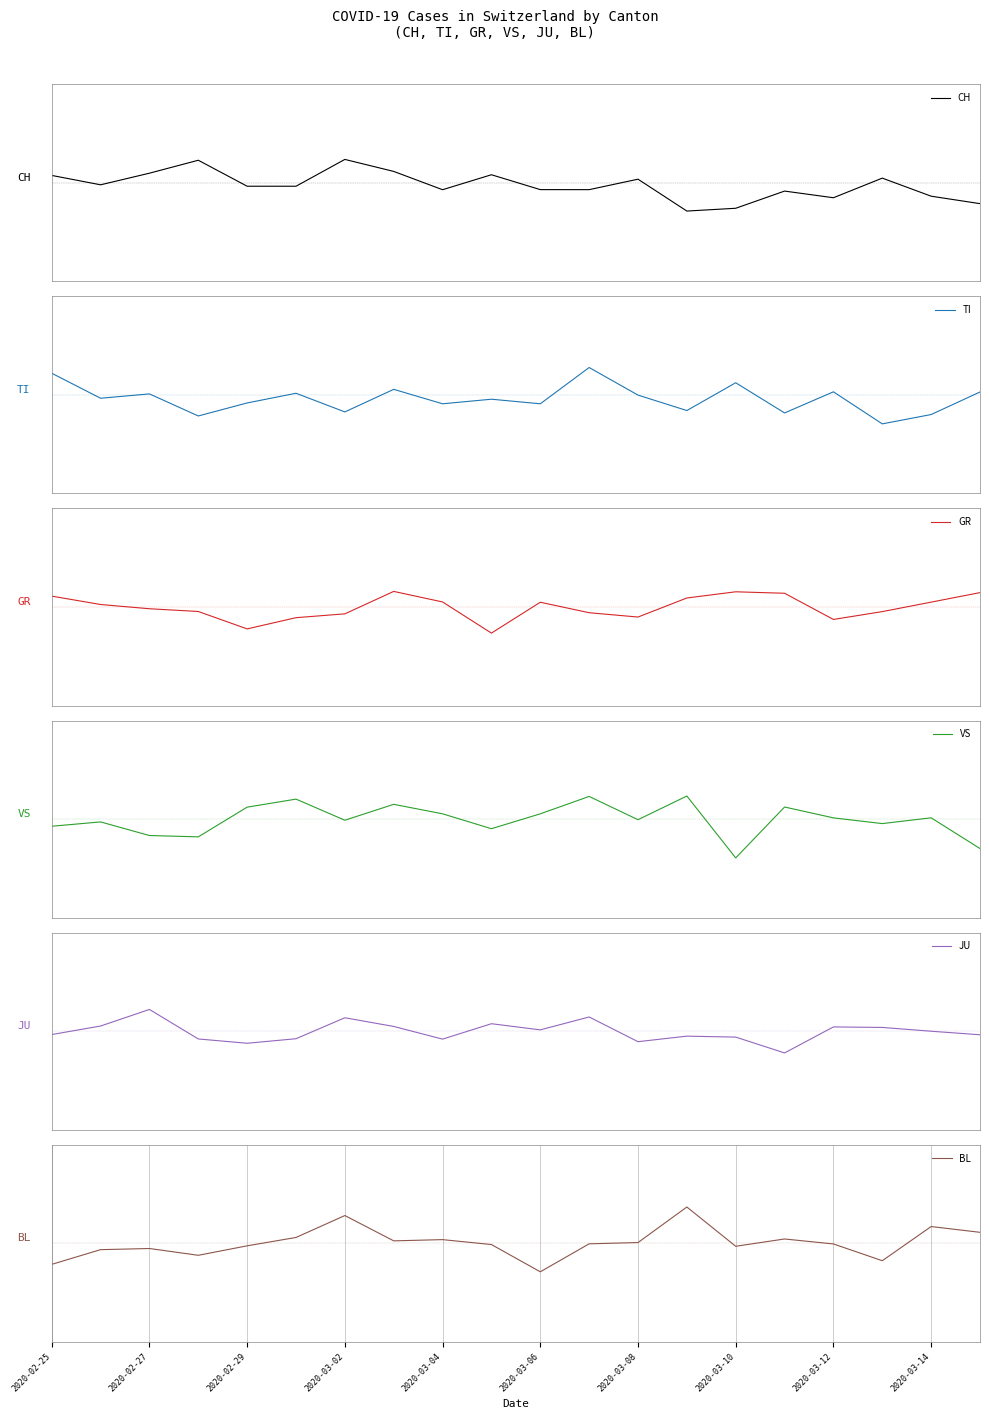

Reading right to left, what are all the values shown in this chart?

CH: -0.2	-0.1	0.0	-0.2	-0.1	-0.3	-0.3	0.0	-0.1	-0.1	0.1	-0.1	0.1	0.2	-0.0	-0.0	0.2	0.1	-0.0	0.1
TI: 0.0	-0.2	-0.3	0.0	-0.2	0.1	-0.2	-0.0	0.3	-0.1	-0.0	-0.1	0.1	-0.2	0.0	-0.1	-0.2	0.0	-0.0	0.2
GR: 0.1	0.0	-0.0	-0.1	0.1	0.2	0.1	-0.1	-0.1	0.0	-0.3	0.1	0.2	-0.1	-0.1	-0.2	-0.0	-0.0	0.0	0.1
VS: -0.3	0.0	-0.0	0.0	0.1	-0.4	0.2	-0.0	0.2	0.1	-0.1	0.1	0.2	-0.0	0.2	0.1	-0.2	-0.2	-0.0	-0.1
JU: -0.0	0.0	0.0	0.0	-0.2	-0.1	-0.0	-0.1	0.1	0.0	0.1	-0.1	0.0	0.1	-0.1	-0.1	-0.1	0.2	0.1	-0.0
BL: 0.1	0.2	-0.2	-0.0	0.0	-0.0	0.4	0.0	-0.0	-0.3	-0.0	0.0	0.0	0.3	0.1	-0.0	-0.1	-0.1	-0.1	-0.2